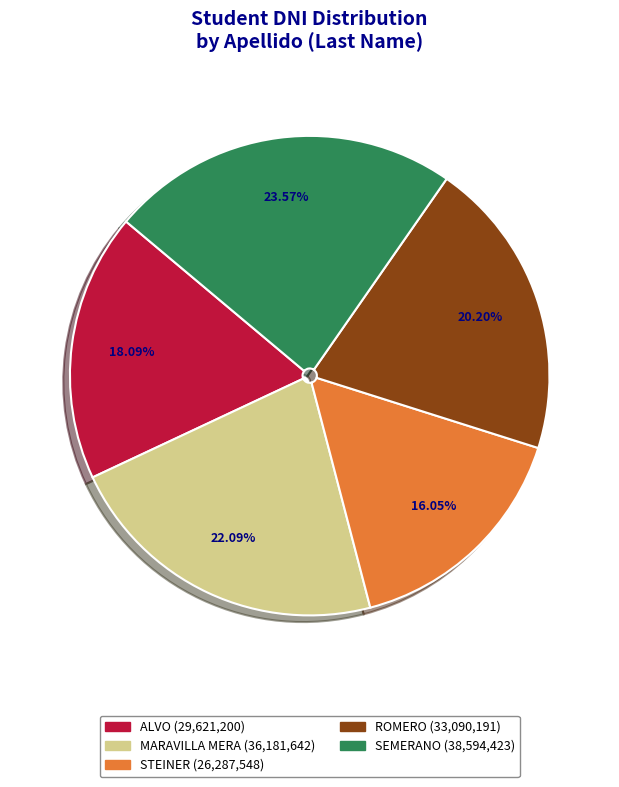

Which has a higher value, MARAVILLA MERA or SEMERANO?

SEMERANO